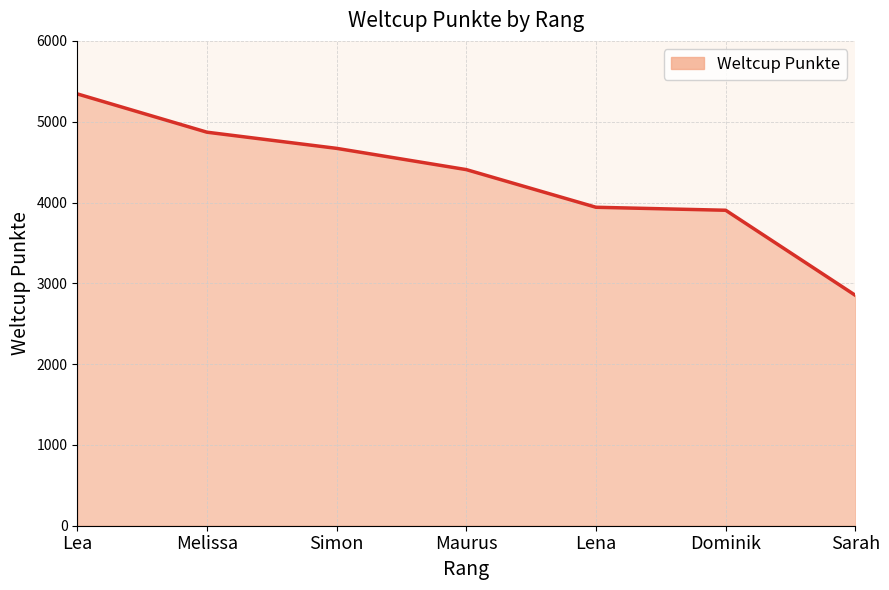

True or false: there are more than 1 points higher than both neighbors.

False